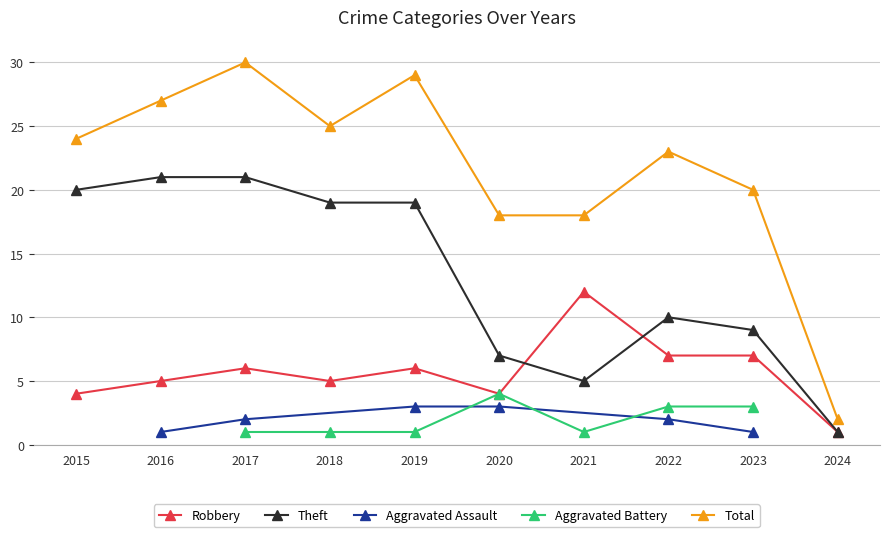

What is the minimum value shown in the chart?

1